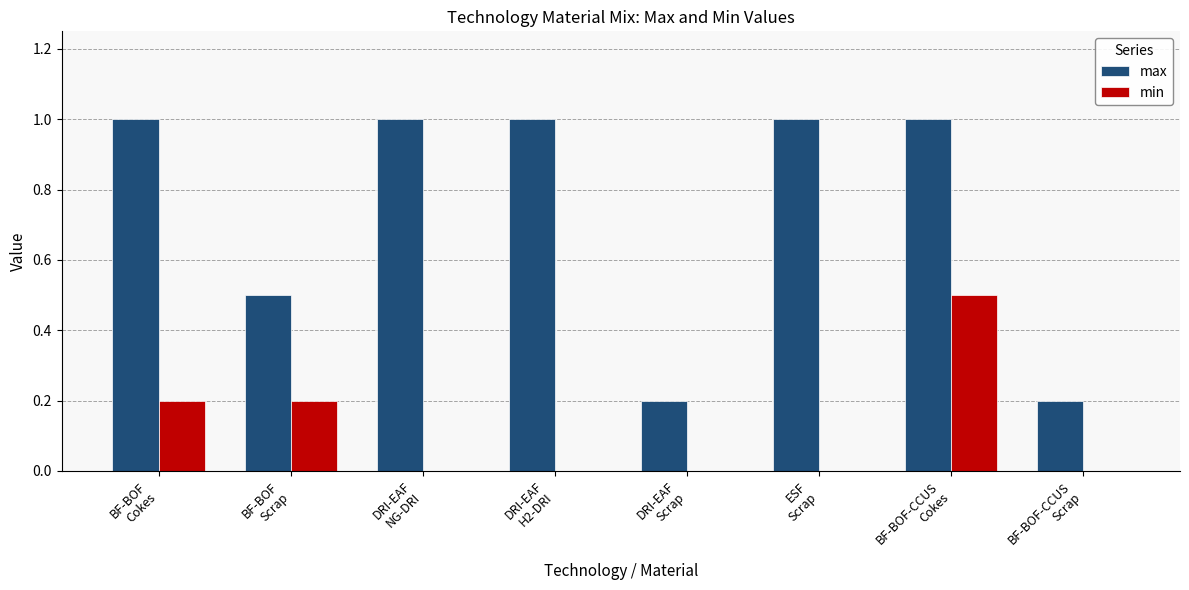

How many distinct data groups are displayed?

2